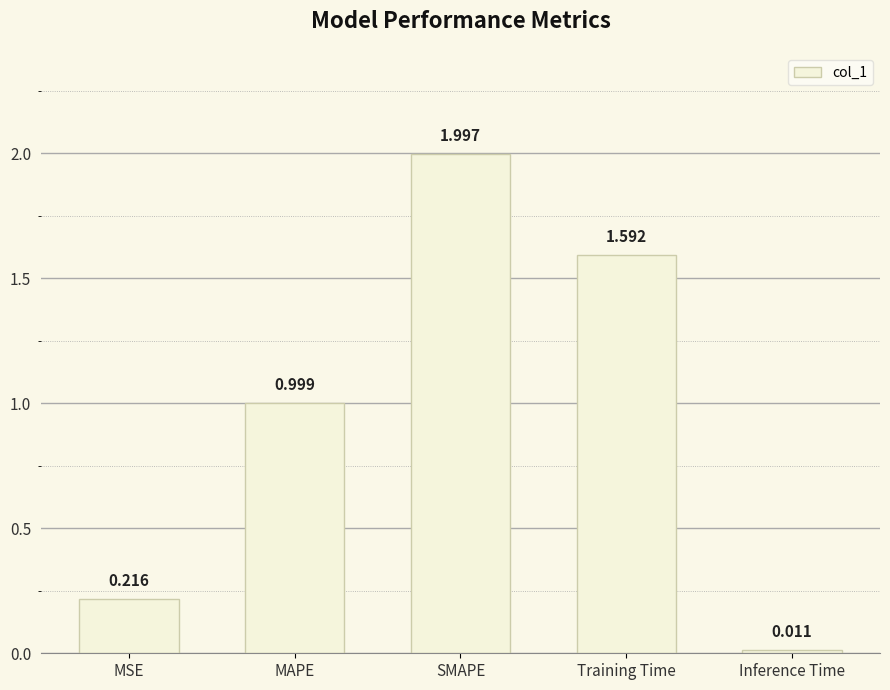

What position from the right is MAPE?

4